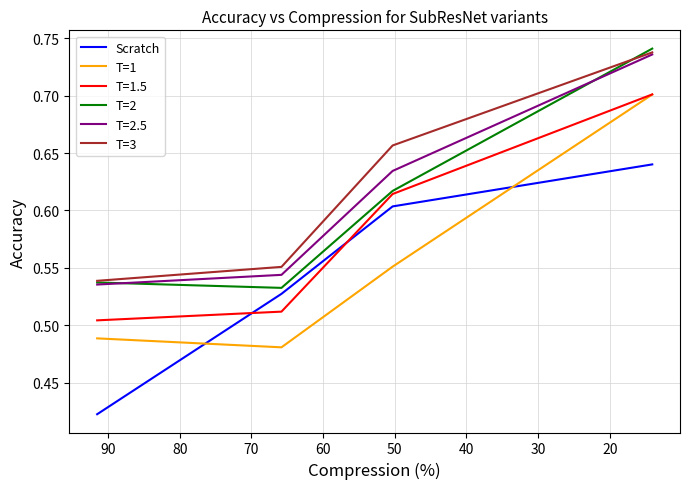

How many times do T=1 and Scratch cross each other?

2